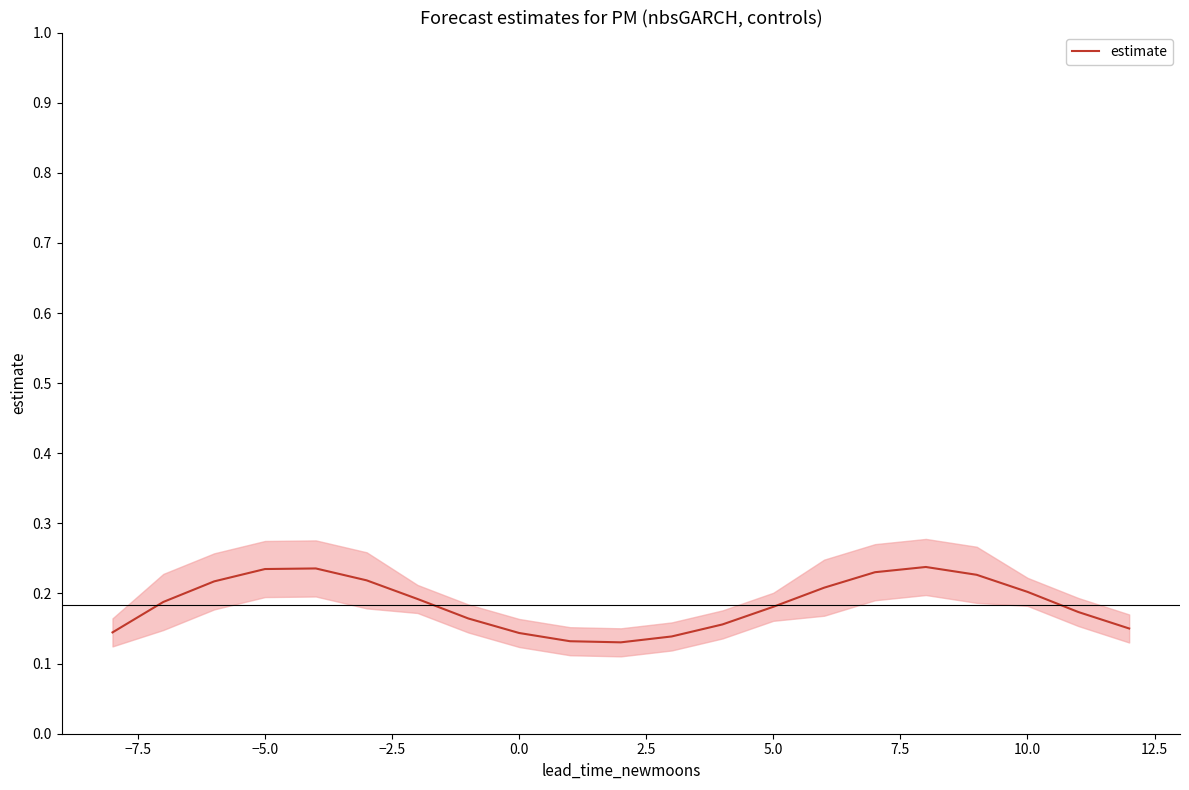

The estimate series shows 0.3 at 10.0. True or false?

False